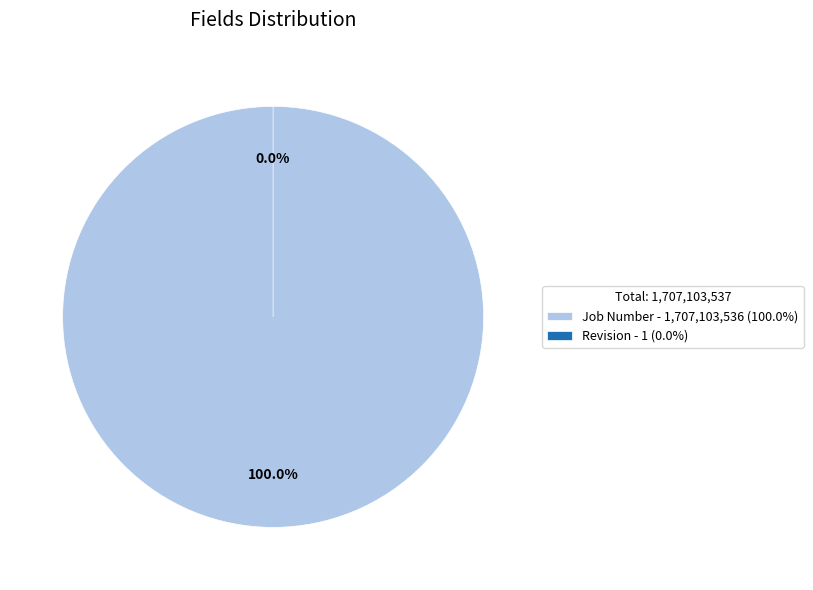

Which slice represents more than half of the pie?

Job Number